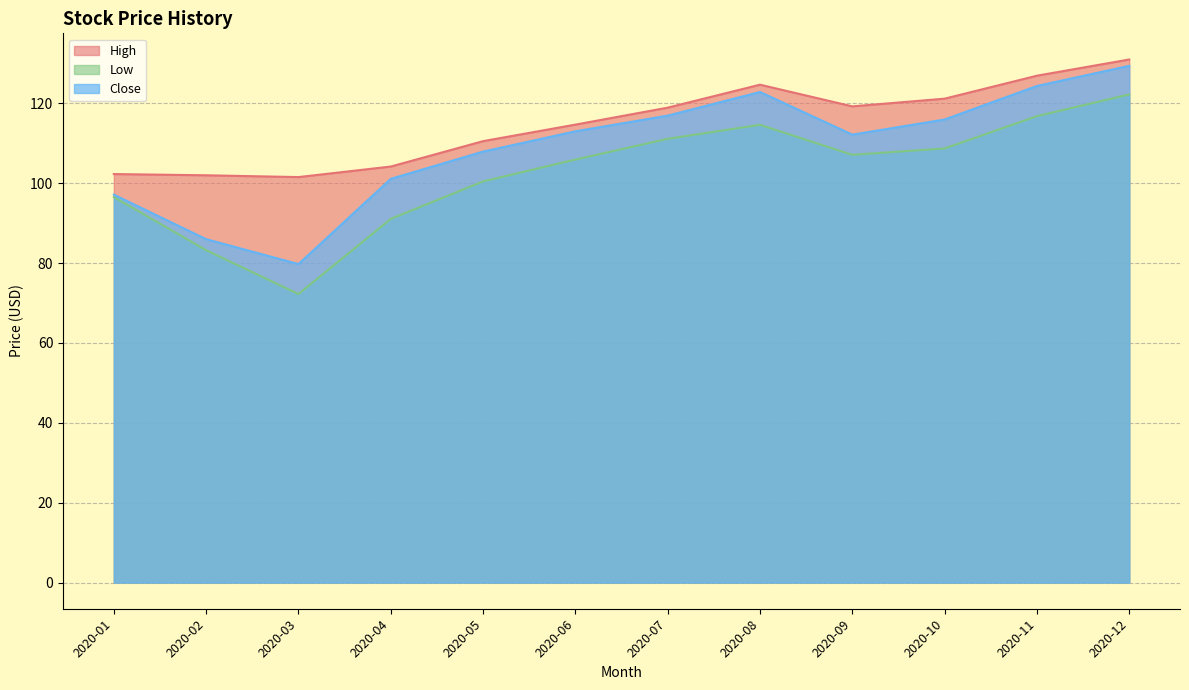

Reading left to right, extract all data points from this chart.

High: 102.3	102.0	101.6	104.2	110.6	114.7	118.9	124.7	119.3	121.2	126.9	131.0
Low: 96.5	83.2	72.3	91.1	100.5	105.9	111.1	114.6	107.1	108.7	116.8	122.2
Close: 97.2	86.0	79.8	101.1	107.9	113.0	116.9	122.9	112.2	116.0	124.4	129.4